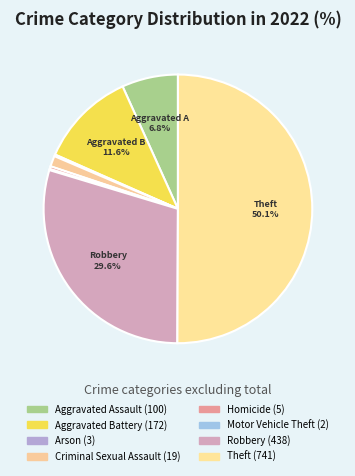

Count the number of slices in the pie.

8